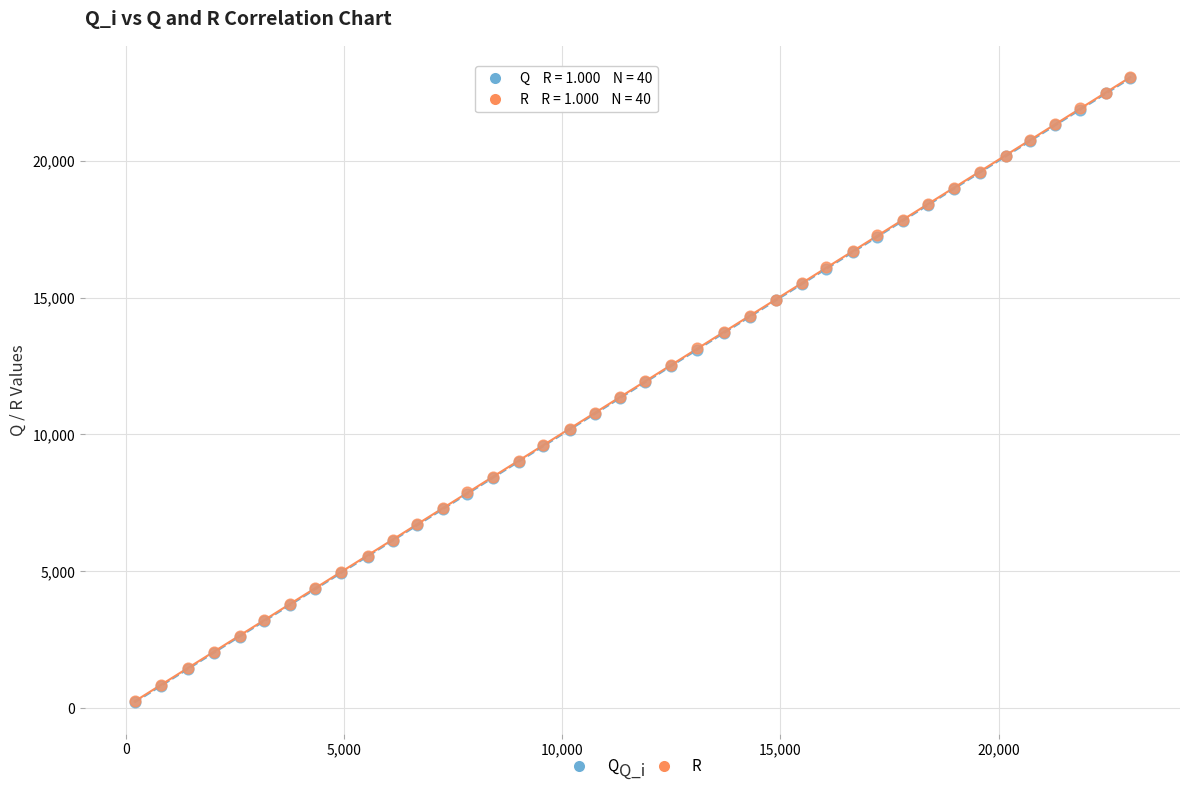

What are all the series names shown in the legend?

Q, R